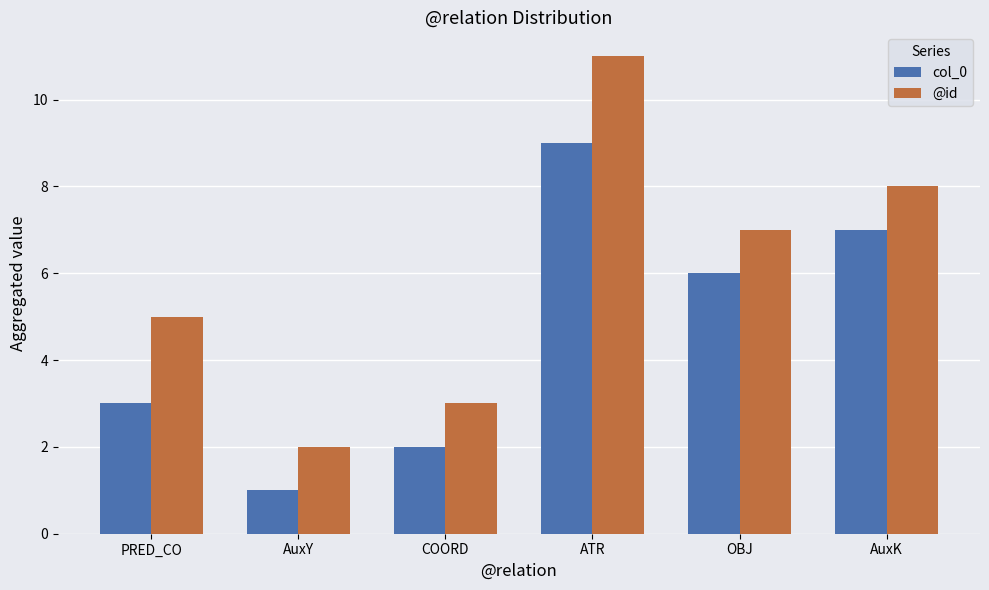

Is it true that @id equals 8 at AuxK?

True